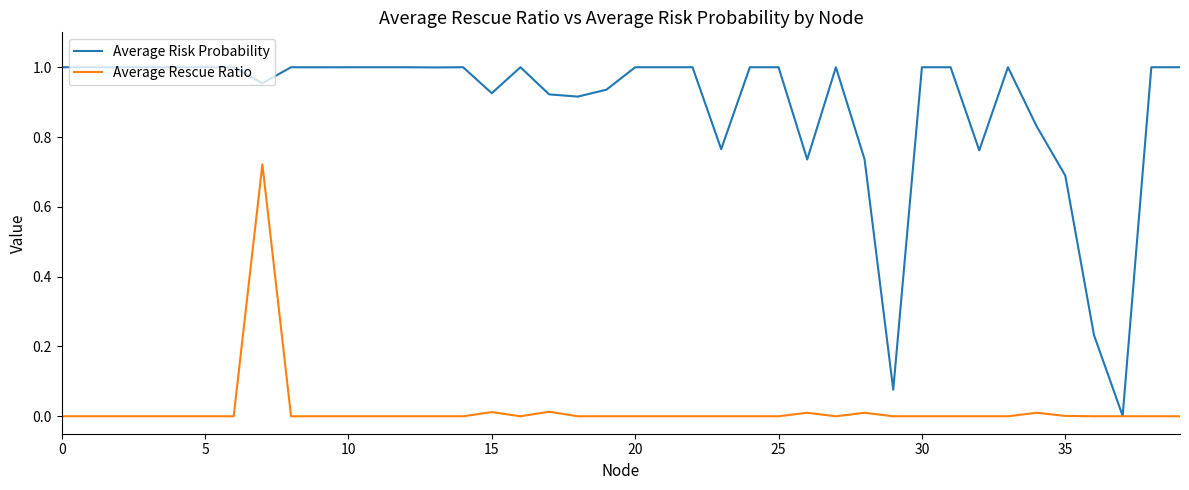

Count the number of categories in the chart.

40